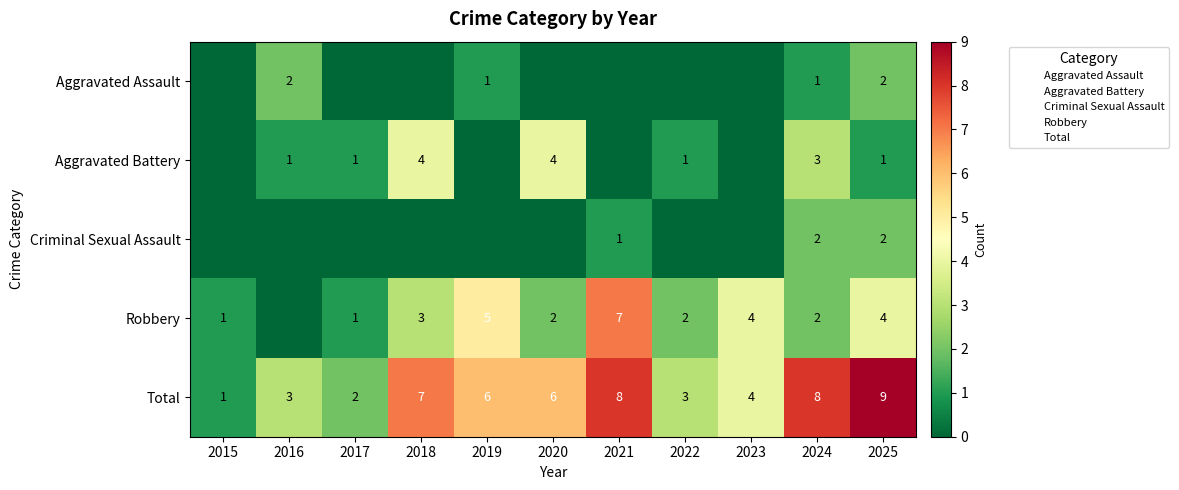

What is the sum of all Aggravated Battery values?

15